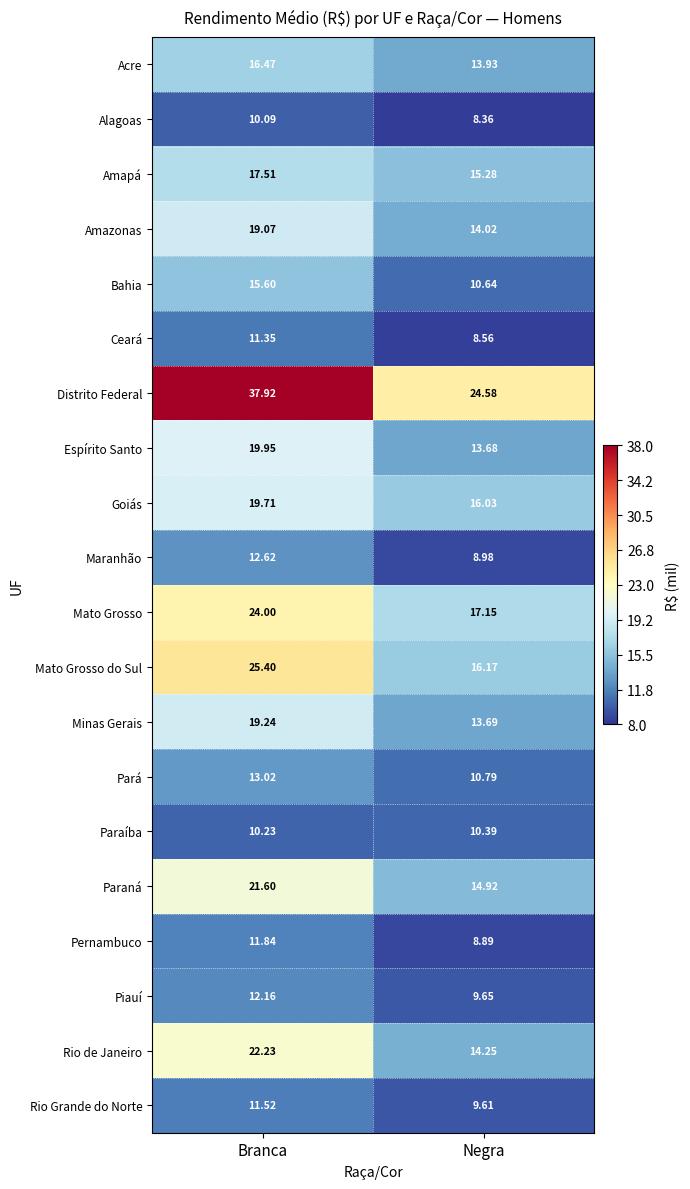

How many values in the Paraná series are below 21?

1